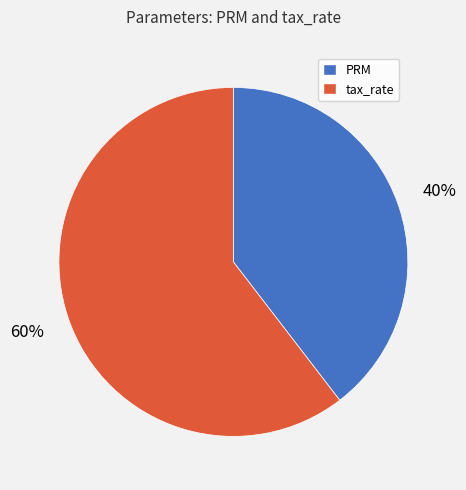

Is the sum of PRM and tax_rate greater than half?

Yes